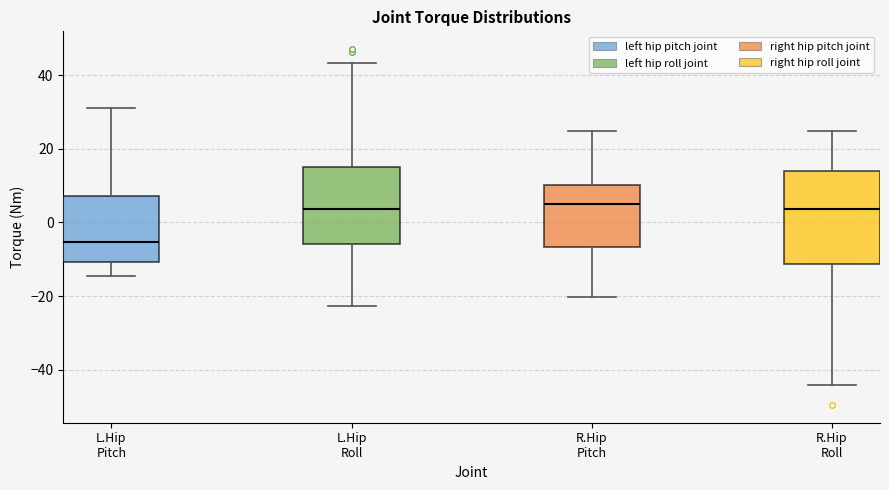

Reading left to right, read every box against the y-axis: the position of its median line, the range the box covers, and the ends of its whiskers. The values are not printed on the chart, so give them approximately, as read against the axis.

L.Hip Pitch: median -6, box -10 to 8, whiskers -14 to 32
L.Hip Roll: median 4, box -6 to 14, whiskers -22 to 44
R.Hip Pitch: median 6, box -6 to 10, whiskers -20 to 24
R.Hip Roll: median 4, box -12 to 14, whiskers -44 to 24